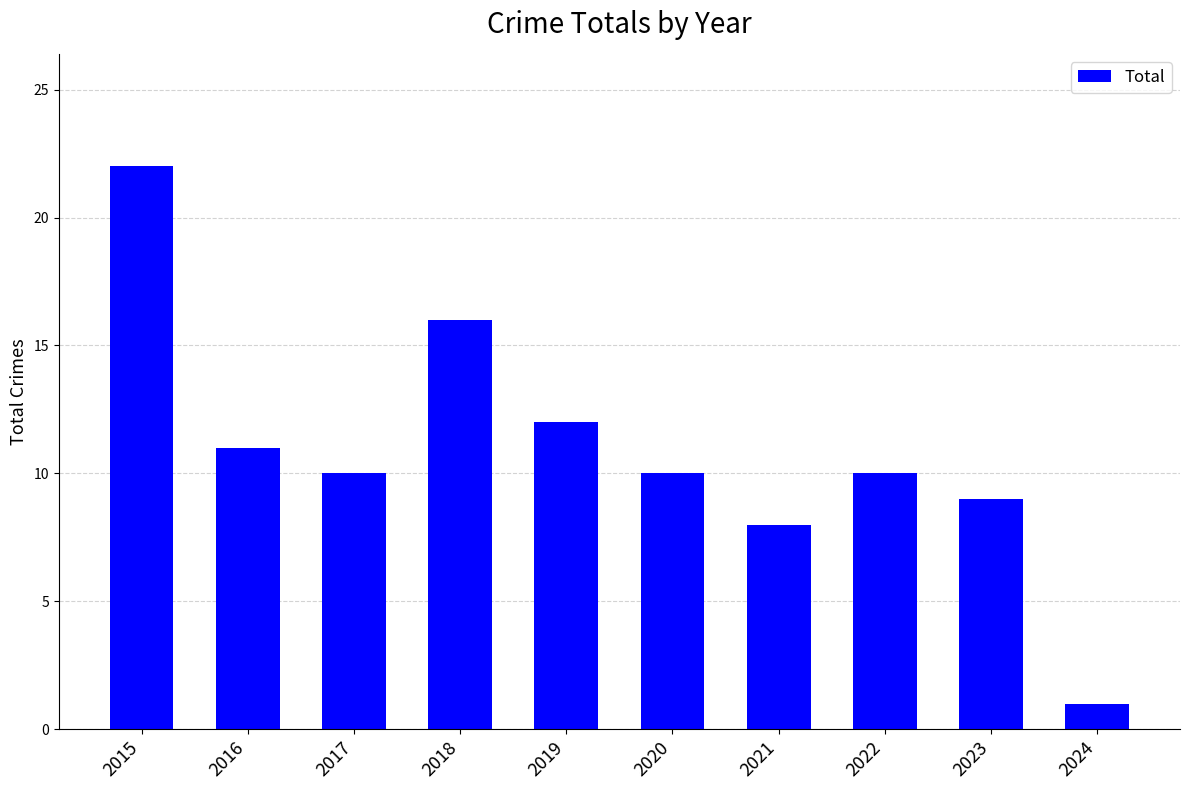

What is the value of the 10th bar from the left?

1